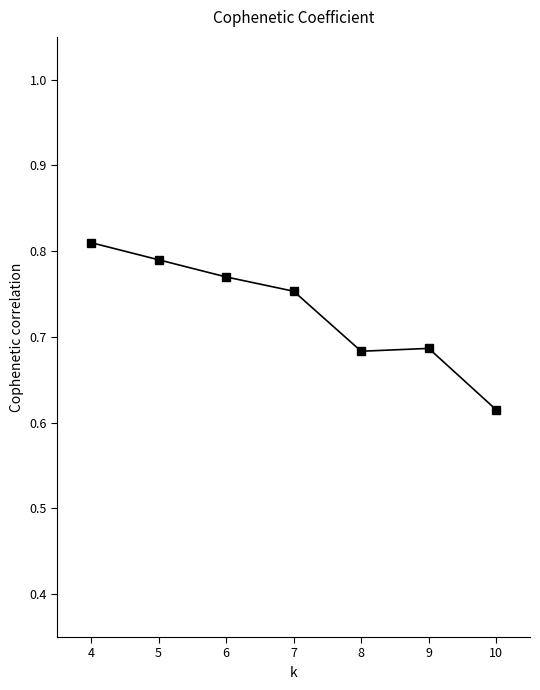

Which label corresponds to the largest value in the chart?

4